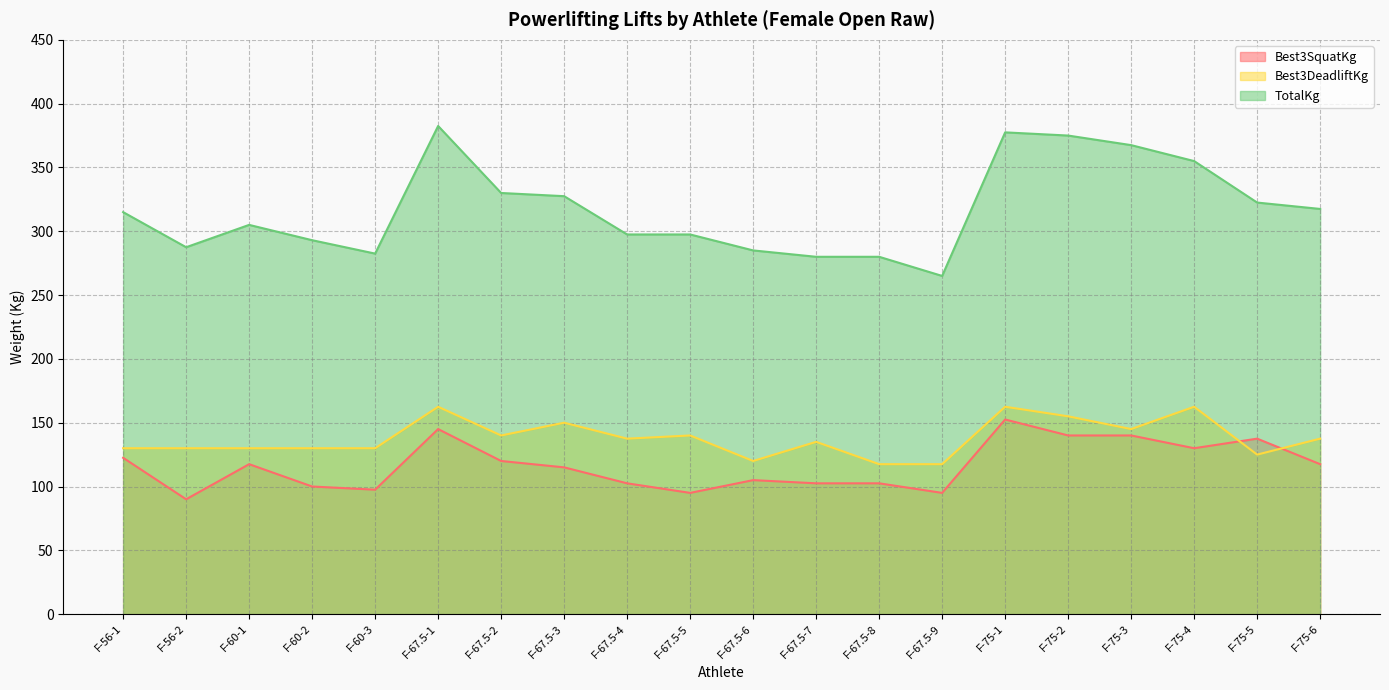

What are all the series names shown in the legend?

Best3SquatKg, Best3DeadliftKg, TotalKg